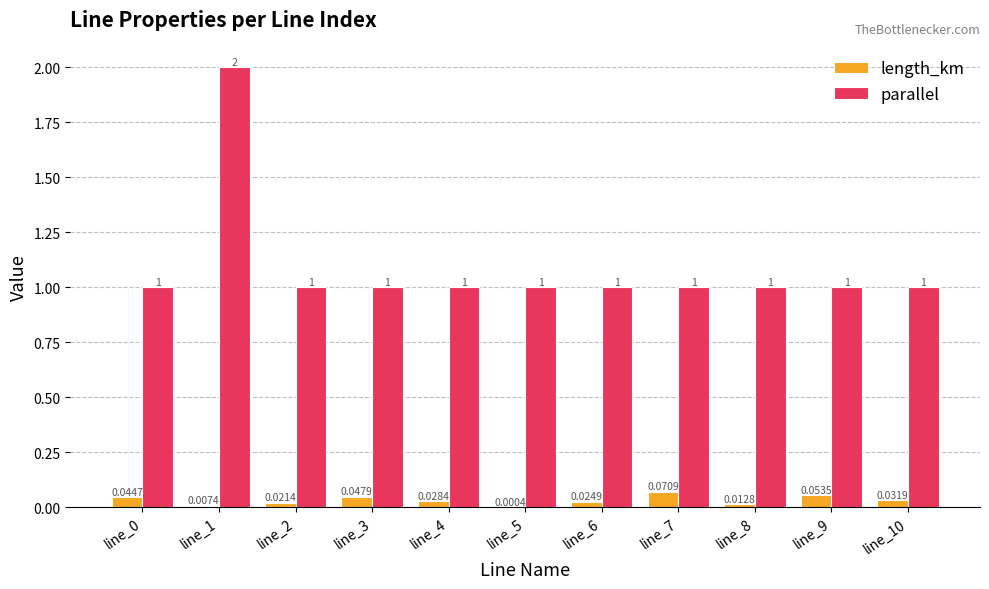

What is the sum of the parallel values at line_0 and line_5?

2.0